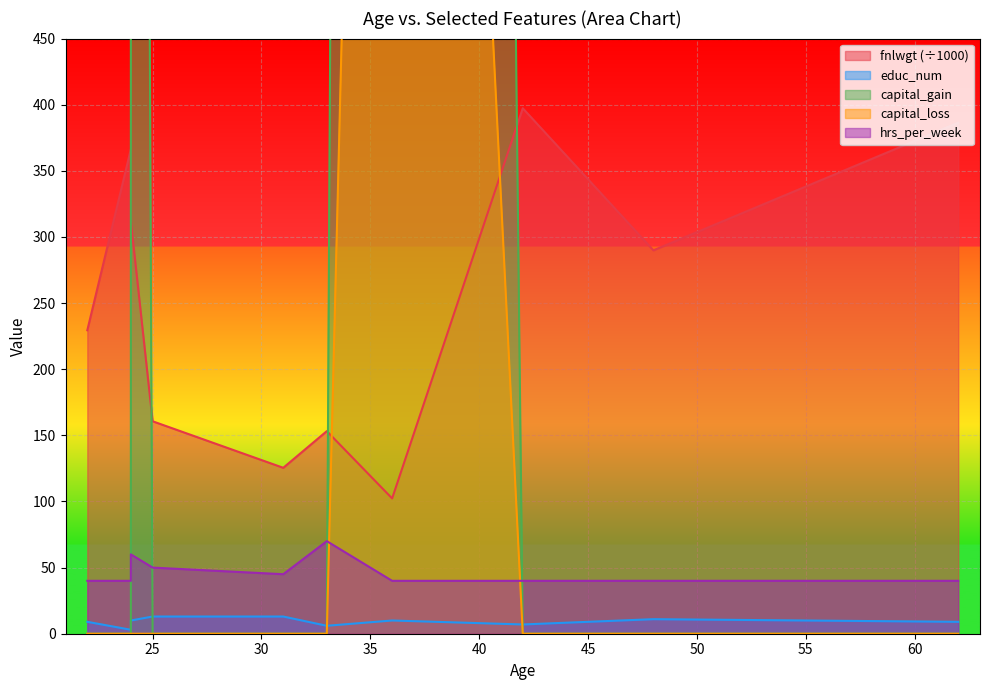

Between 24 and 25, which series saw the biggest shift?

capital_gain